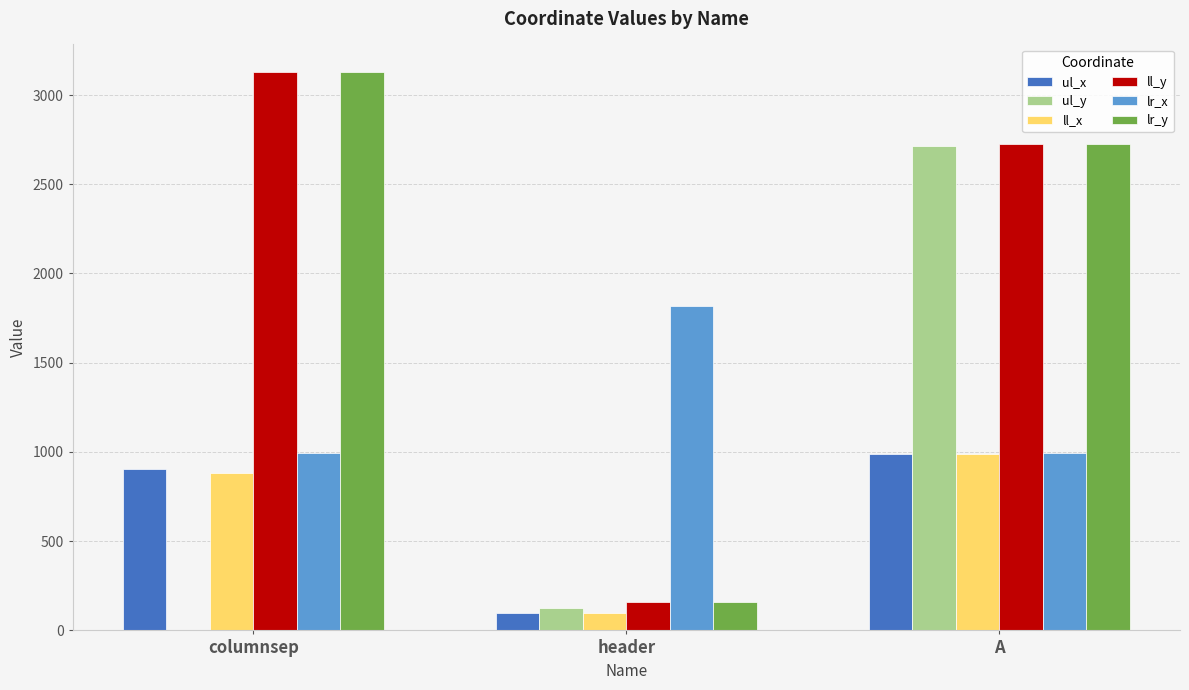

How many series are shown in this chart?

6